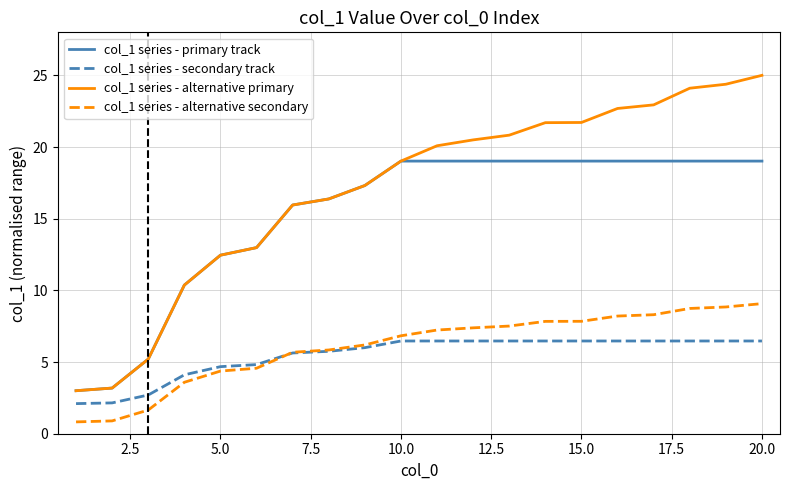

True or false: col_1 series - secondary track and col_1 series - primary track cross at least once.

False